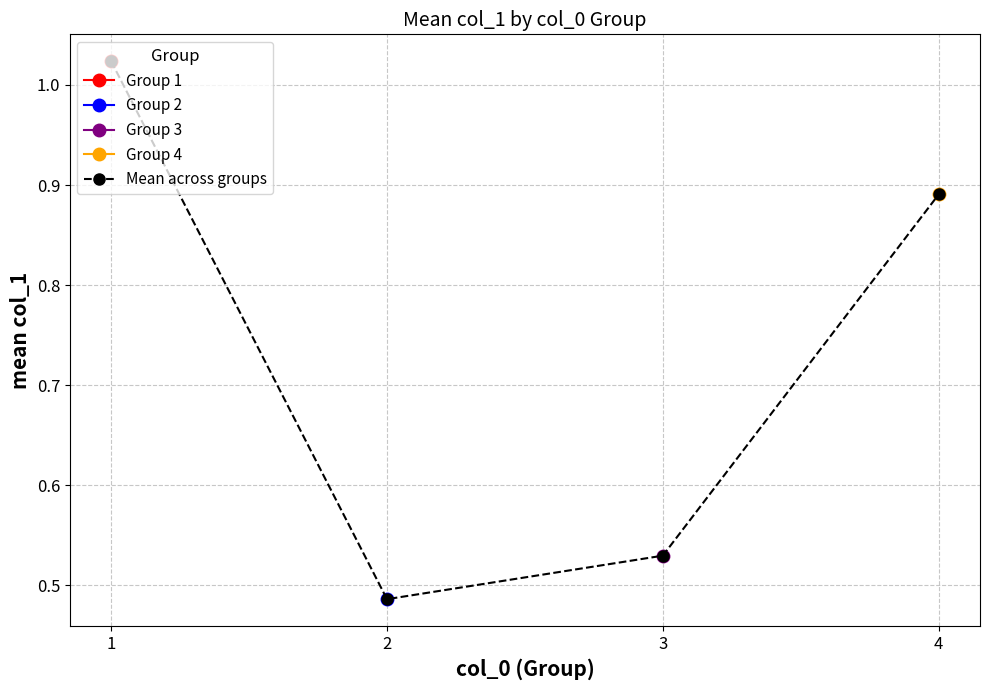

What is the change in value from 1 to 3?

-0.5